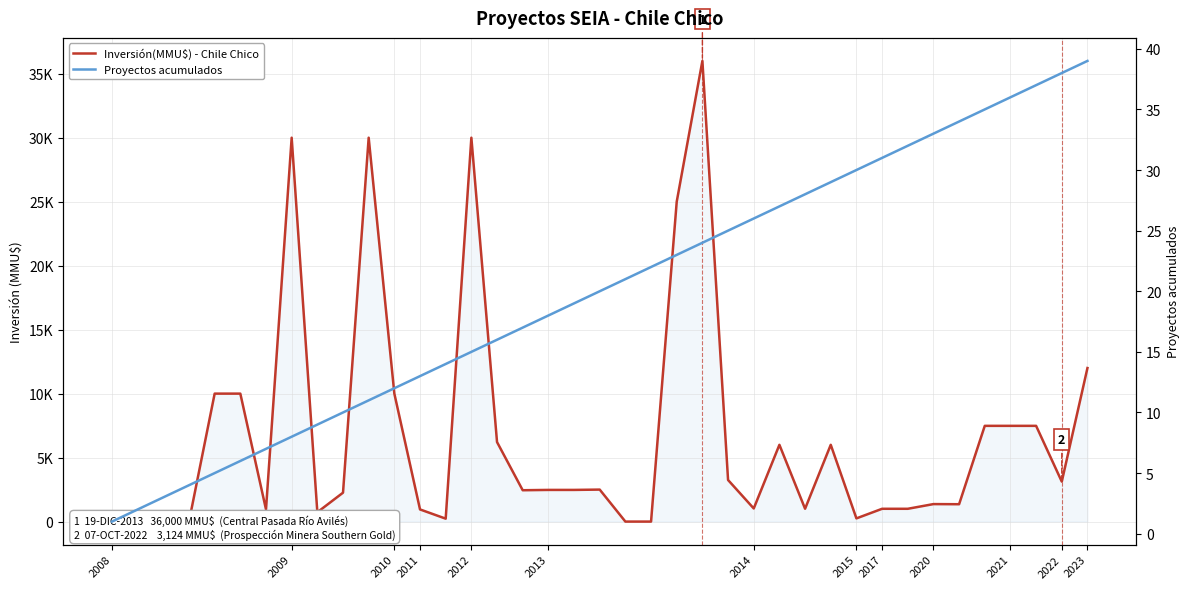

The value of Inversión(MMU$) - Chile Chico at 2011 is 1282. True or false?

False